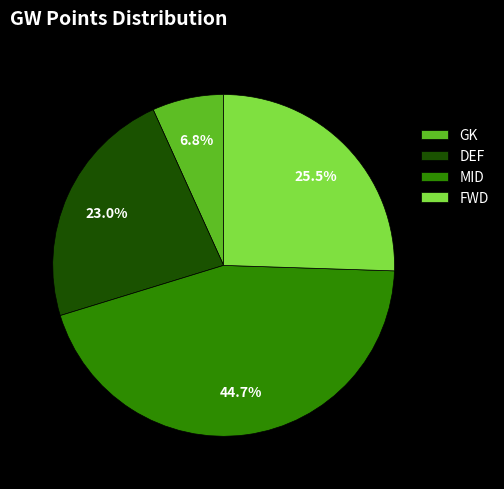

Is there any slice that represents more than half of the pie?

No